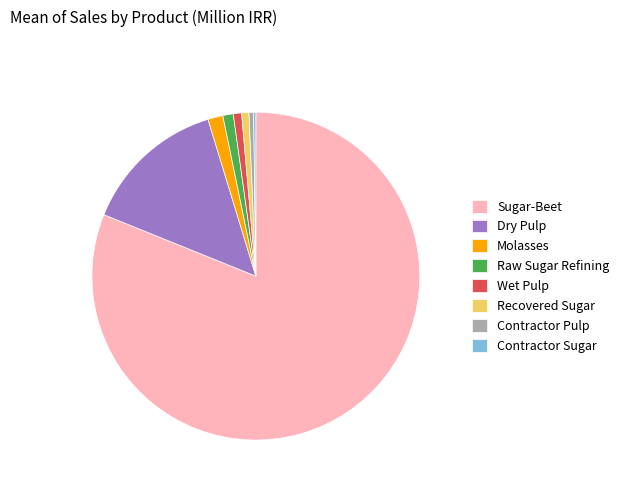

Do Molasses and Dry Pulp together represent more than half of the pie?

No